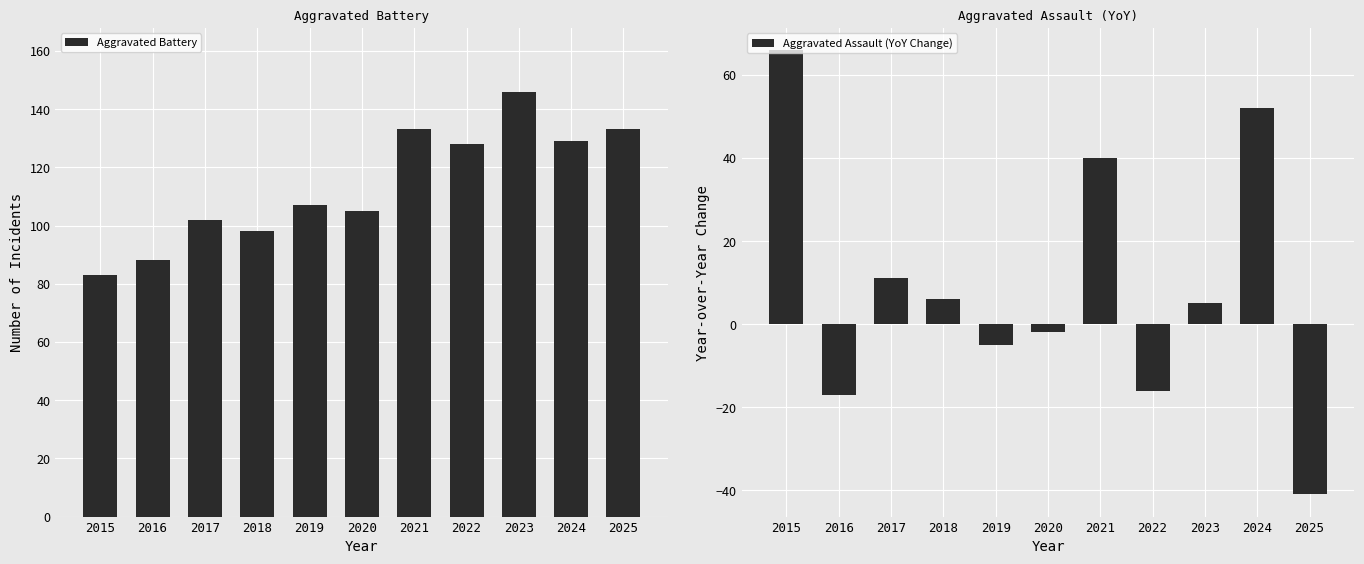

What is the difference between the maximum and second lowest values in the Aggravated Assault (YoY Change) series?

83